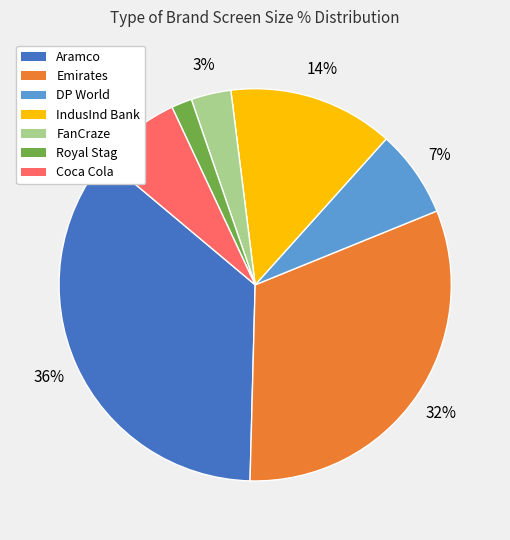

What percentage is the FanCraze slice, to the nearest percent?

3%